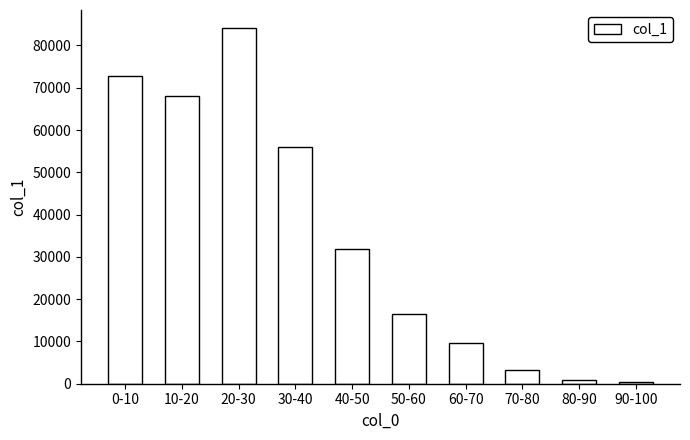

What is the average value?

34334